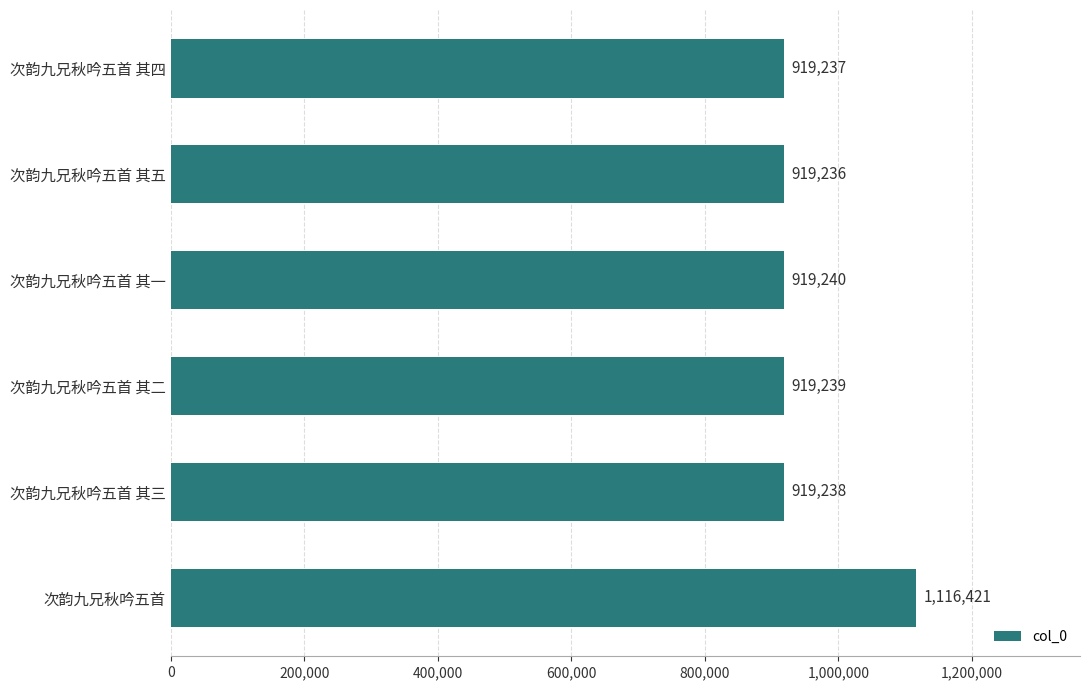

What is the sum of all values?

5712611